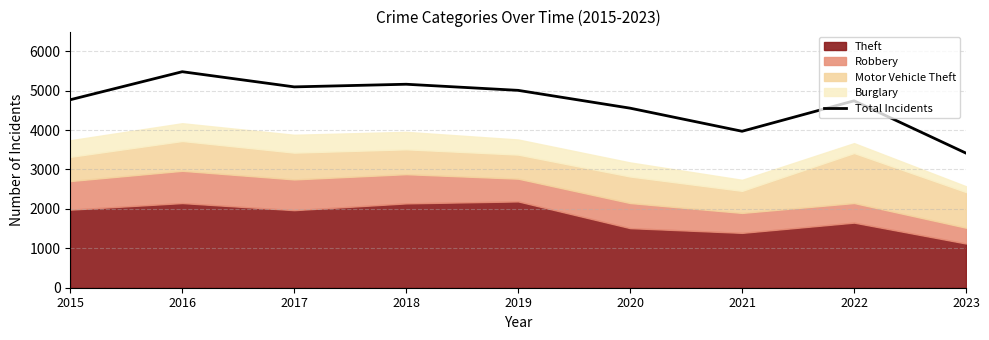

Which label corresponds to the smallest value in the chart?

2023